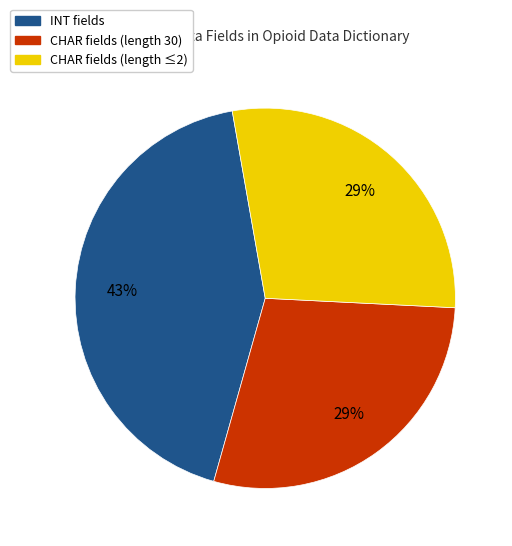

How many slices are in this pie chart?

3